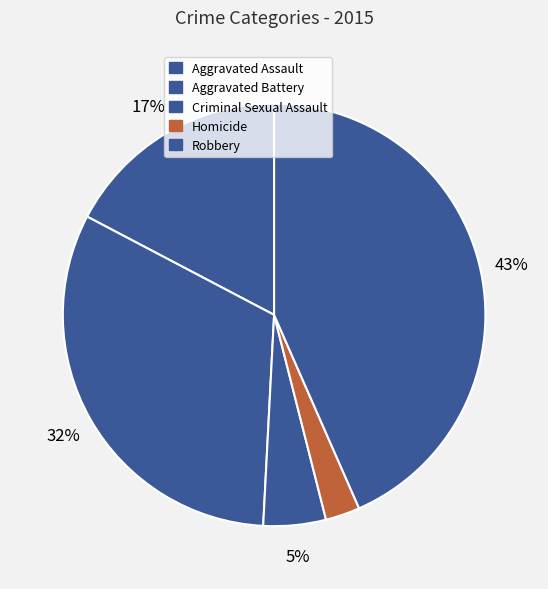

Is Homicide the majority of the pie?

No